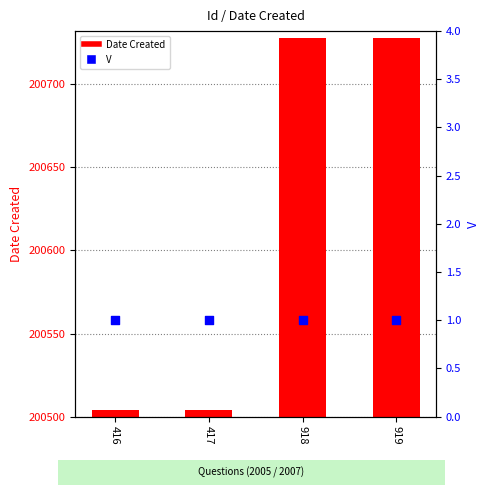

Which series has the largest total across all categories?

Date Created